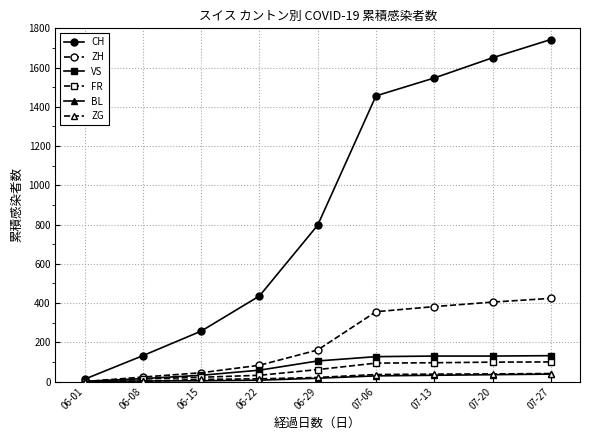

True or false: ZH has more than 0 interior local peaks.

False